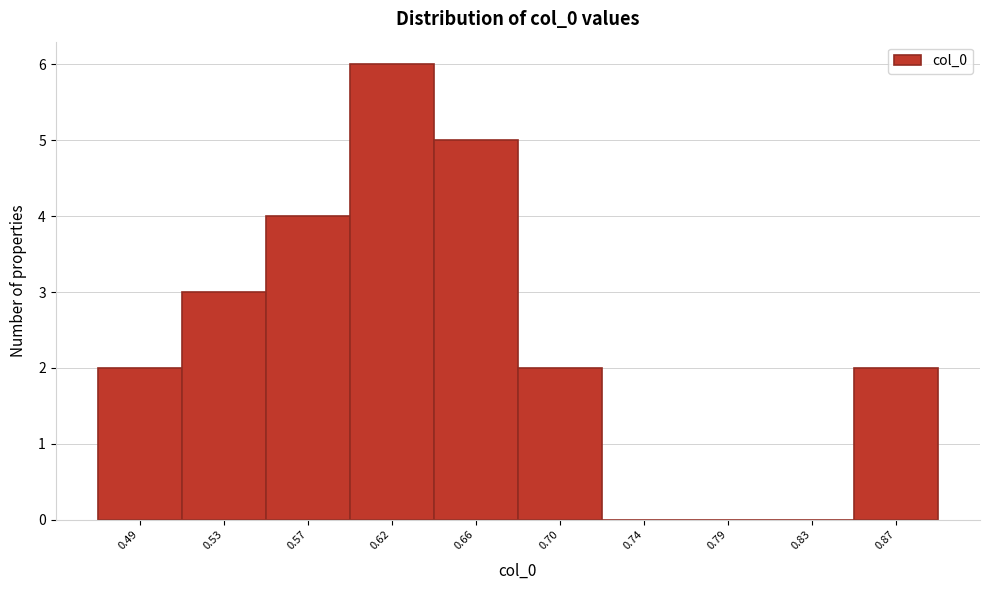

Reading right to left, list all the values displayed in this chart.

0.87=2	0.83=0	0.79=0	0.74=0	0.70=2	0.66=5	0.62=6	0.57=4	0.53=3	0.49=2